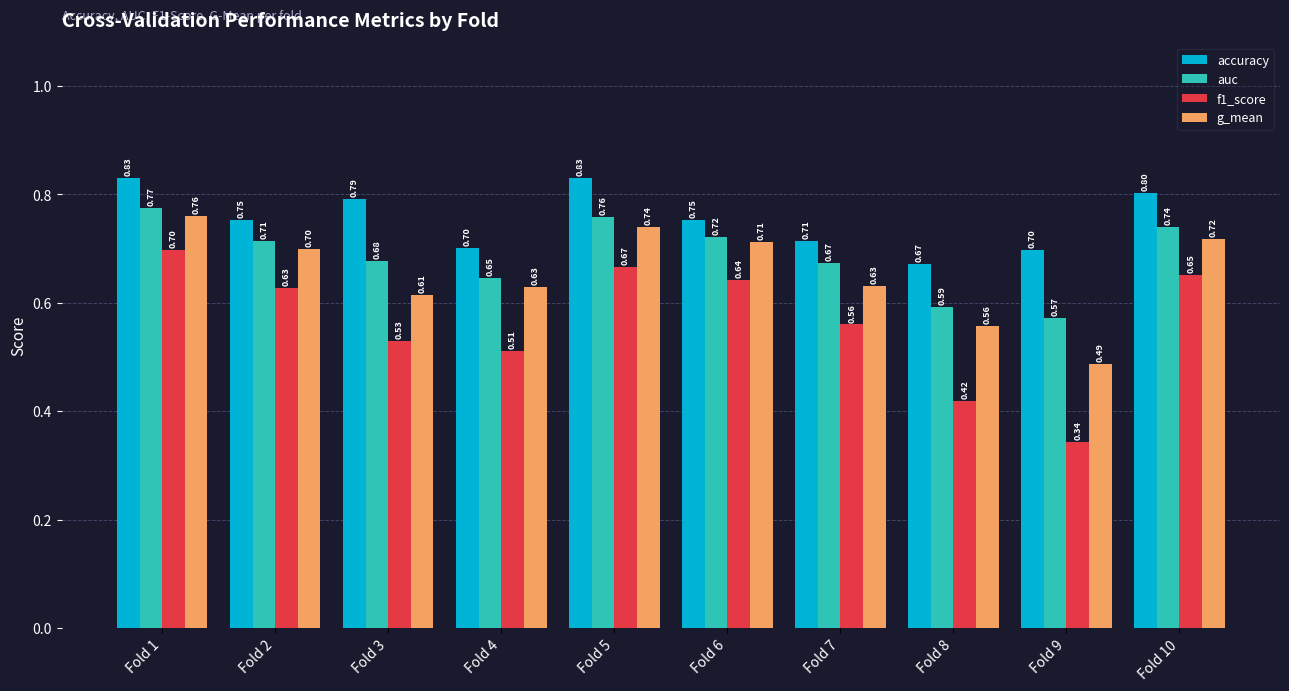

At which label is f1_score closest to 0?

Fold 9